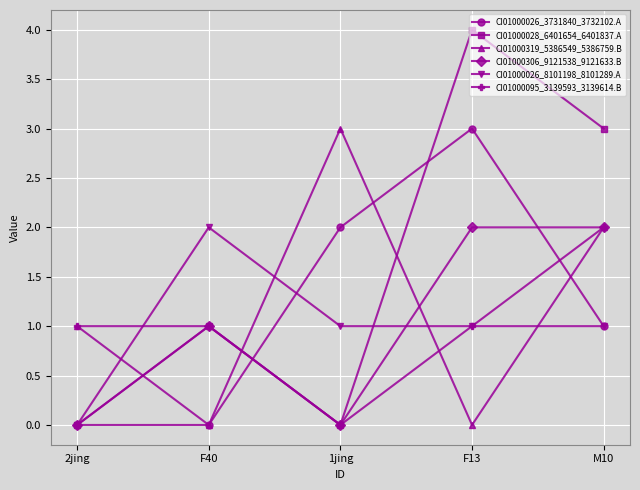

How many values in the CI01000026_3731840_3732102.A series are below 1?

2